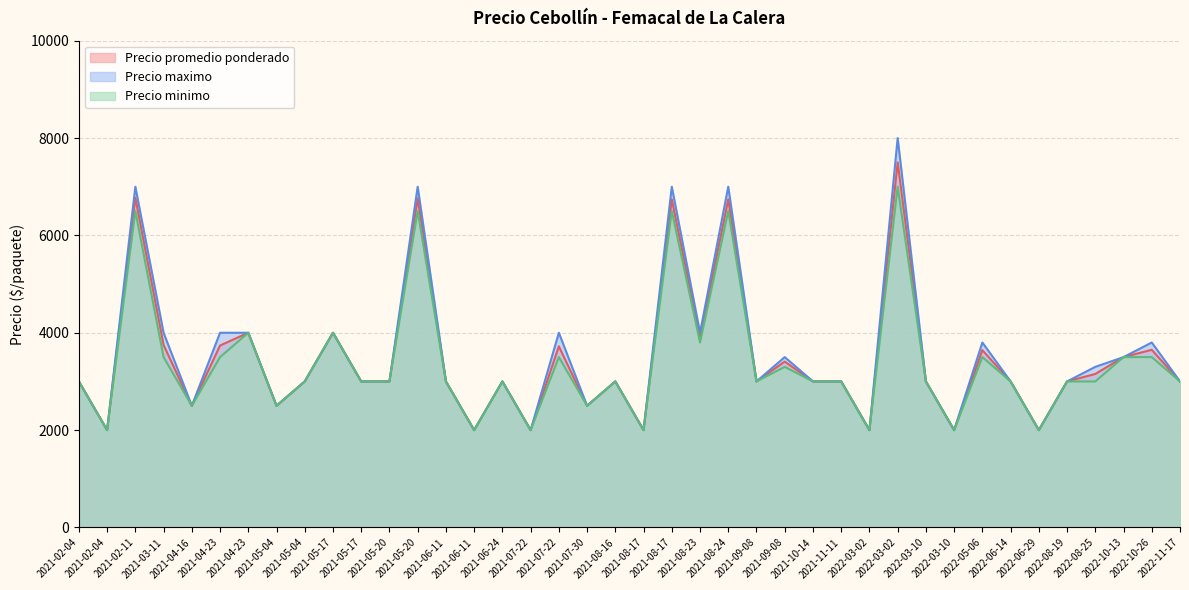

Where is Precio promedio ponderado nearest to the value 4750?

2021-04-23